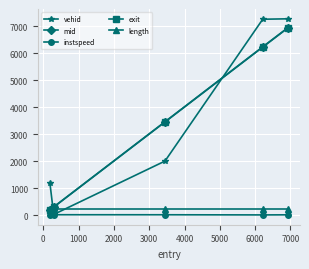

How many lines are shown in the chart?

5